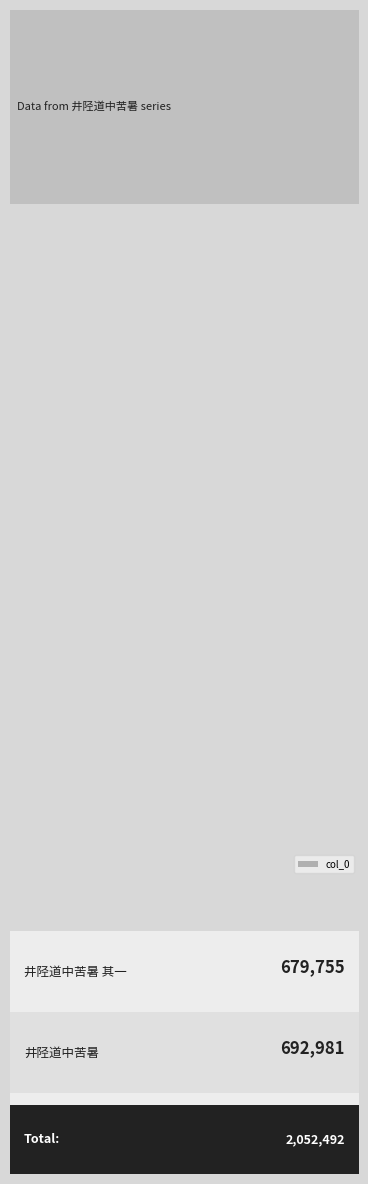

Count the number of values greater than 679756.

1